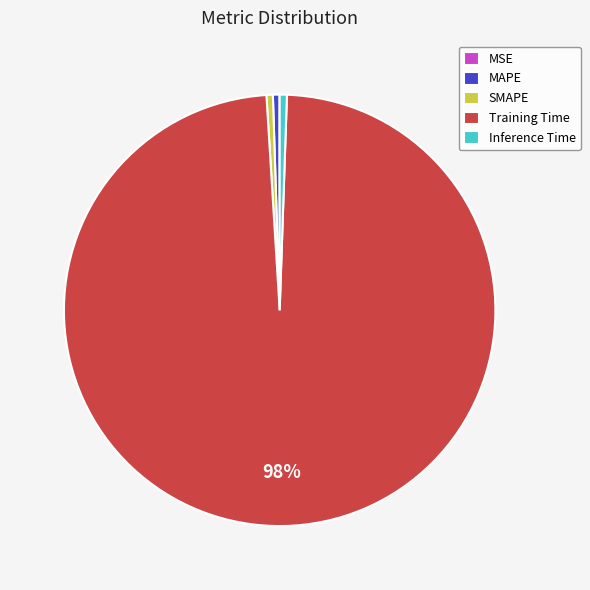

To the nearest percent, what is the combined percentage of Training Time and SMAPE?

99%